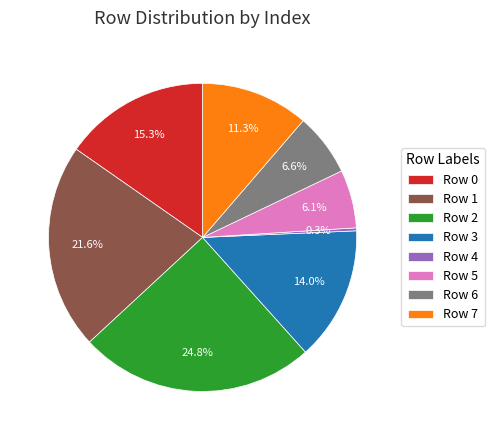

To the nearest percent, what portion does Row 2 represent?

25%